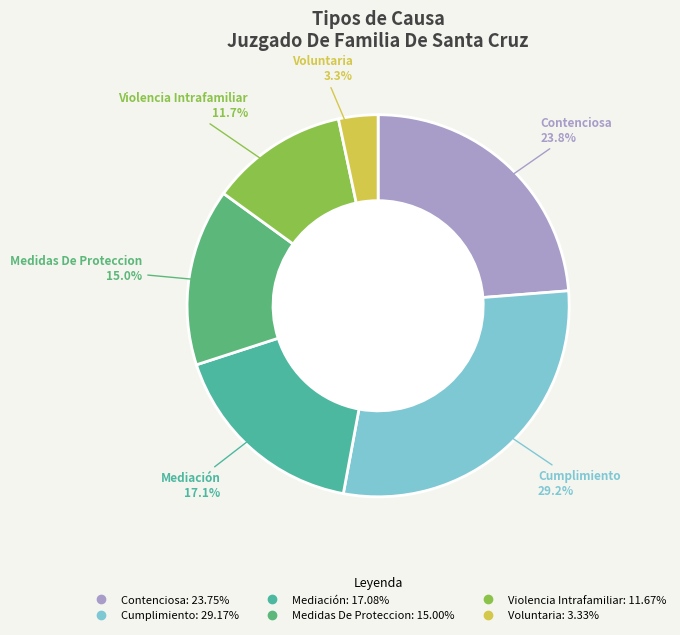

Approximately how many times larger is the value at Violencia Intrafamiliar compared to Medidas De Proteccion?

0.8